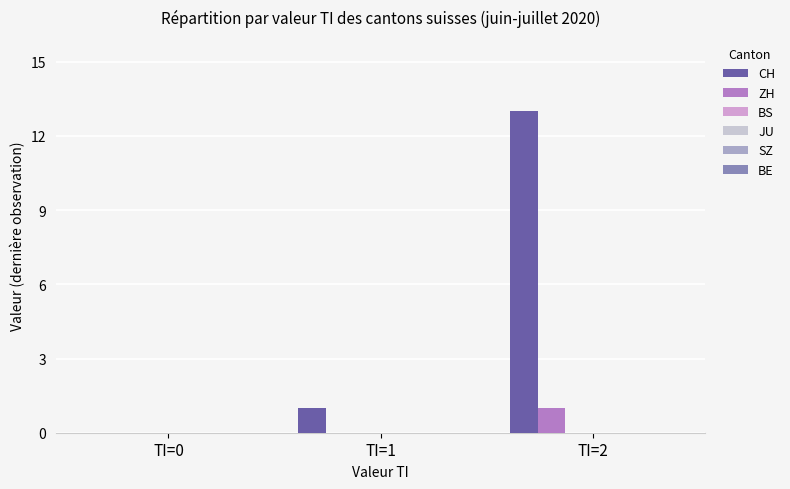

Which series has the largest total across all categories?

CH